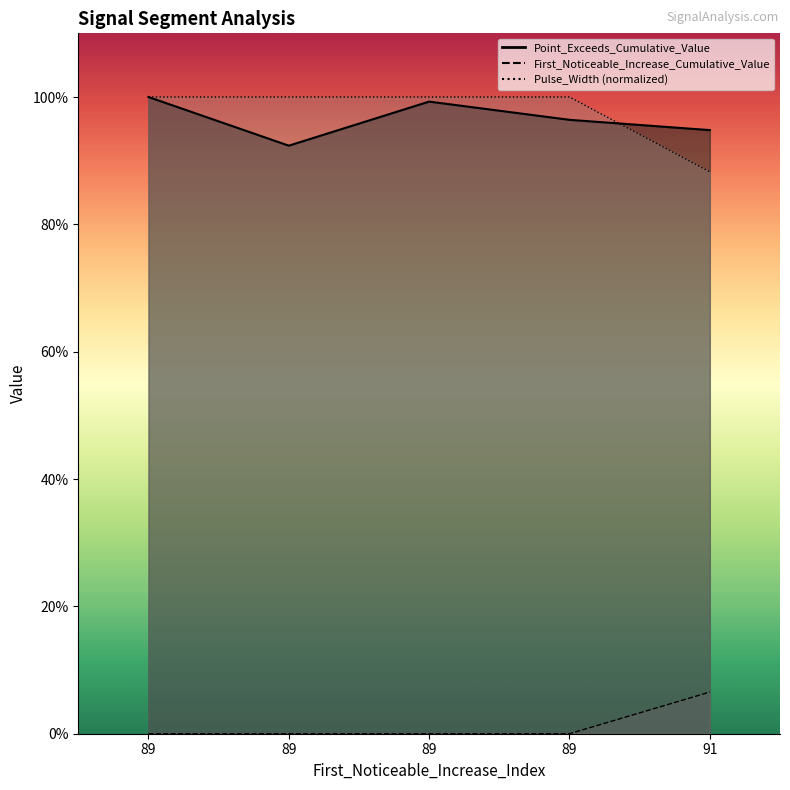

How many lines are shown in the chart?

3